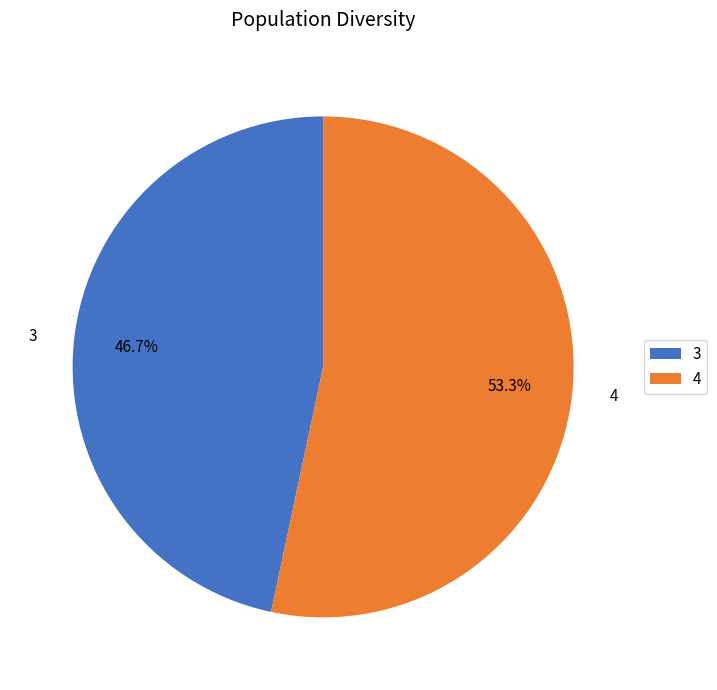

How many segments does this pie chart have?

2